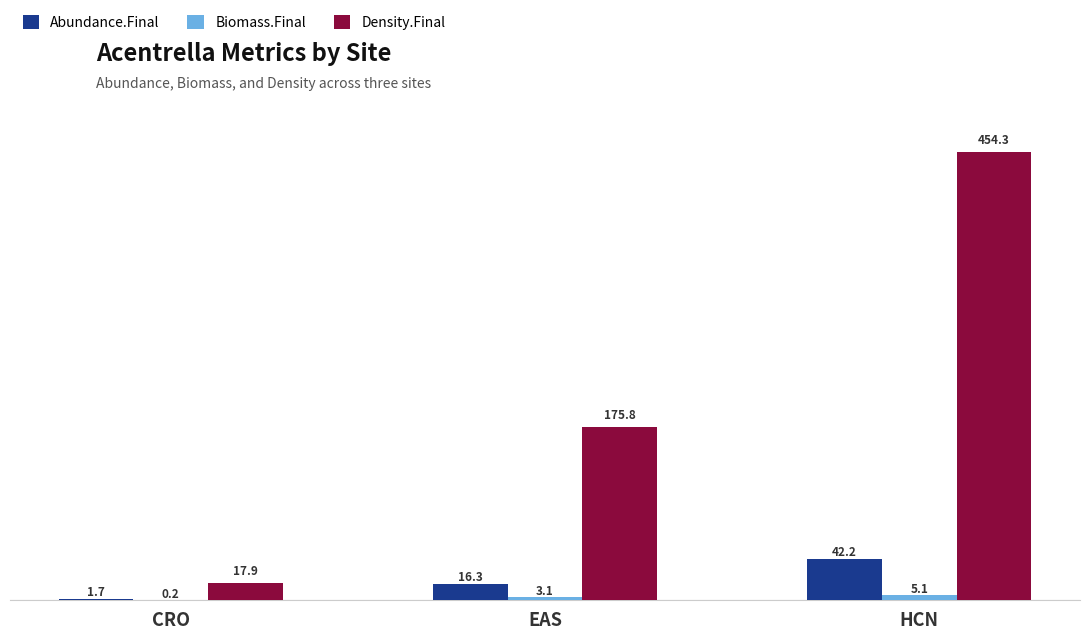

The Density.Final series shows 295.5 at EAS. True or false?

False